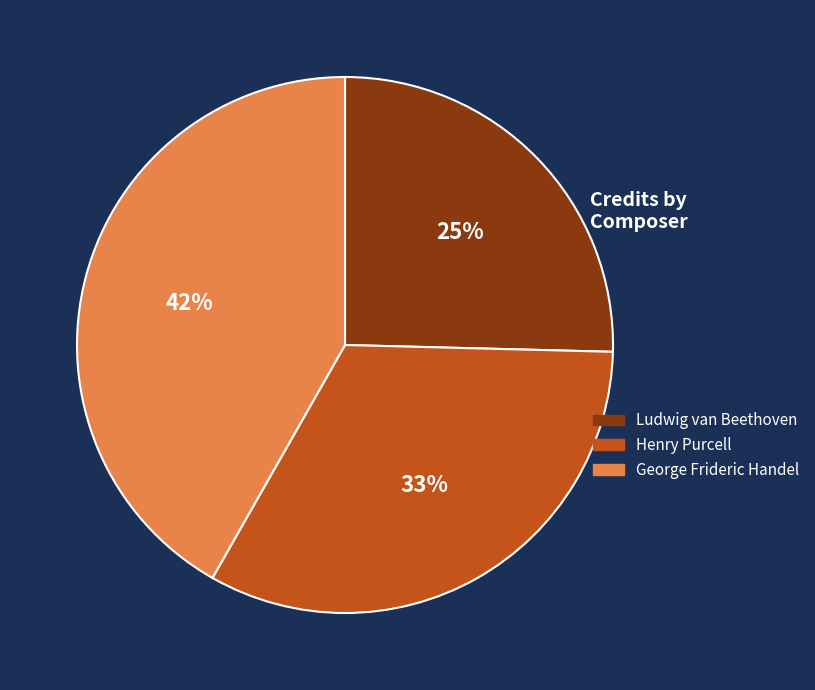

Which has a higher value, Henry Purcell or Ludwig van Beethoven?

Henry Purcell